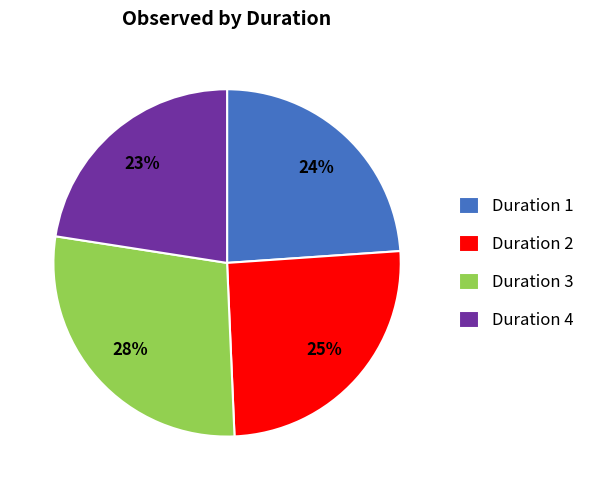

Approximately how many times larger is the value at Duration 3 compared to Duration 4?

1.2